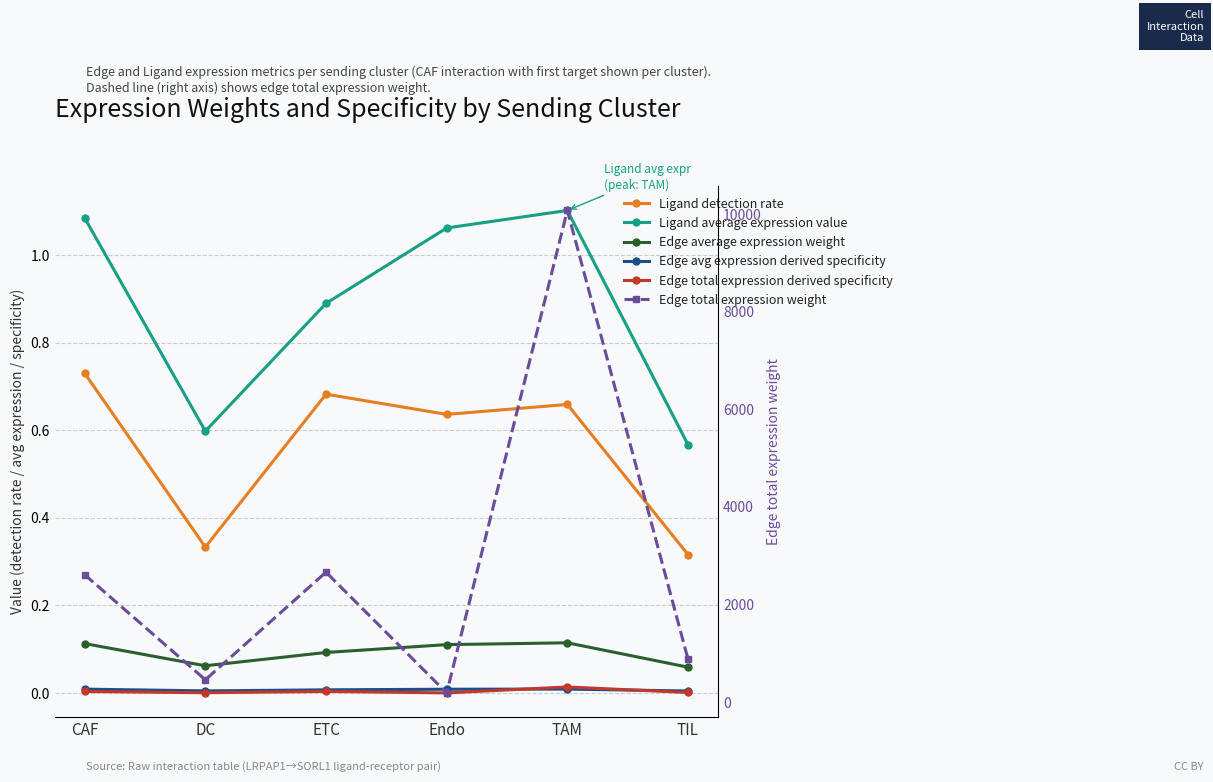

True or false: Edge total expression weight has a value of 210.9 at TIL.

False